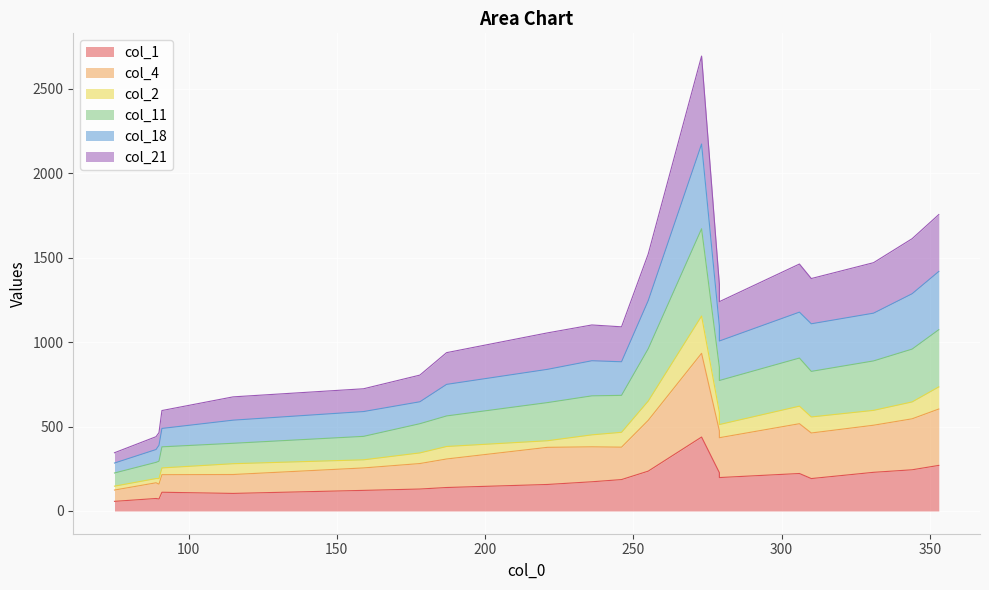

True or false: col_1 and col_21 cross at least once.

True